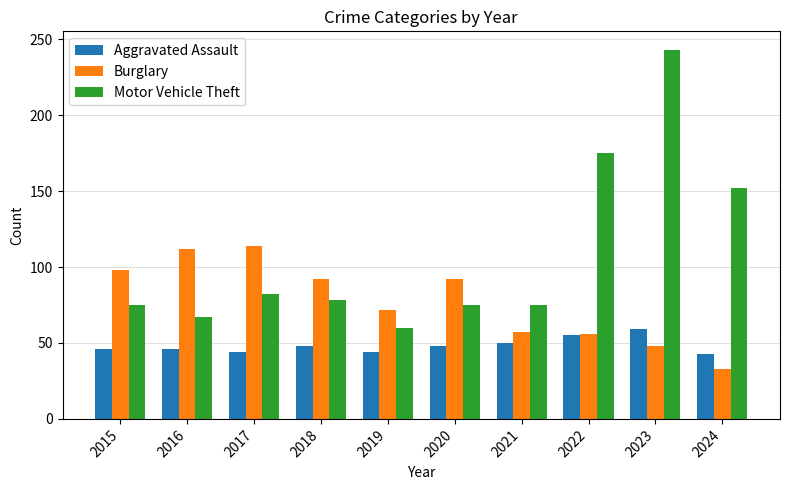

True or false: Motor Vehicle Theft has a value of 105 at 2022.

False